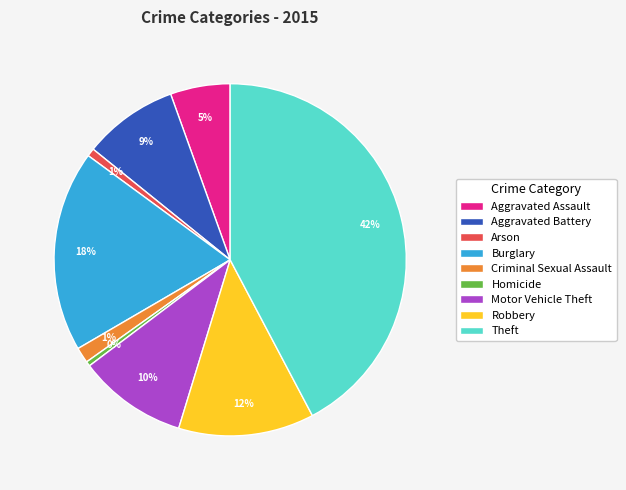

Which has a higher value, Criminal Sexual Assault or Homicide?

Criminal Sexual Assault